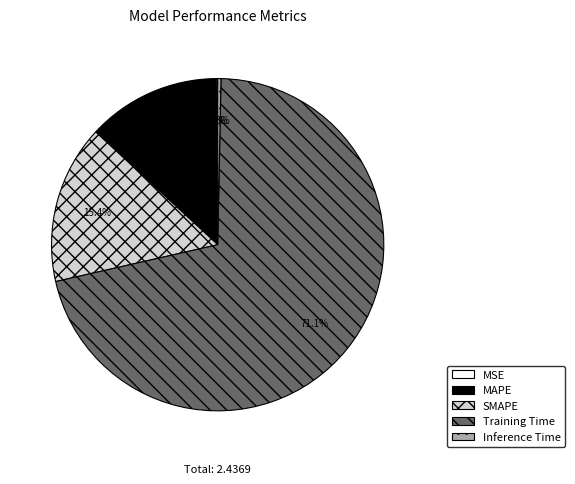

What percentage is NOT represented by Inference Time?

99.7%